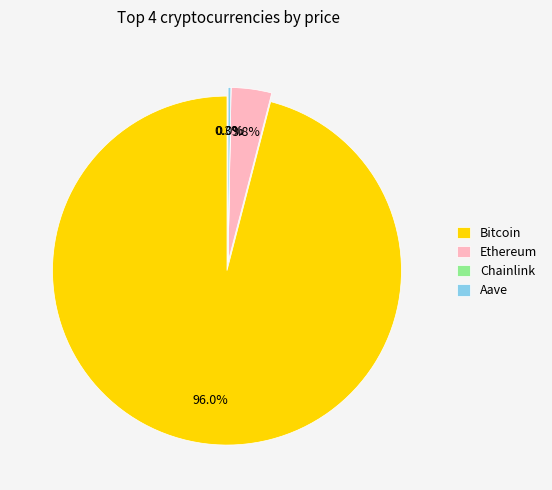

How many segments does this pie chart have?

4